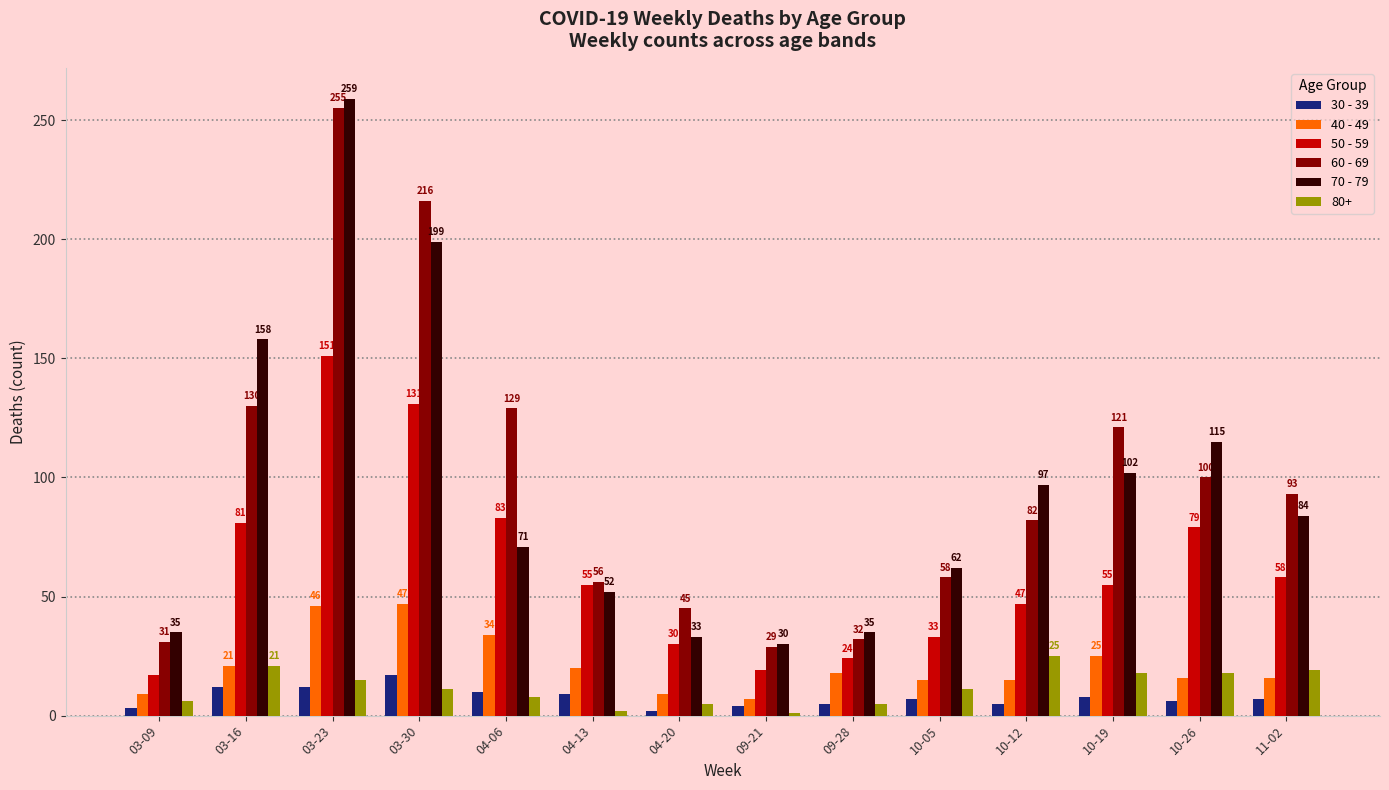

List the series in order of their peak value, highest first.

70 - 79, 60 - 69, 50 - 59, 40 - 49, 80+, 30 - 39